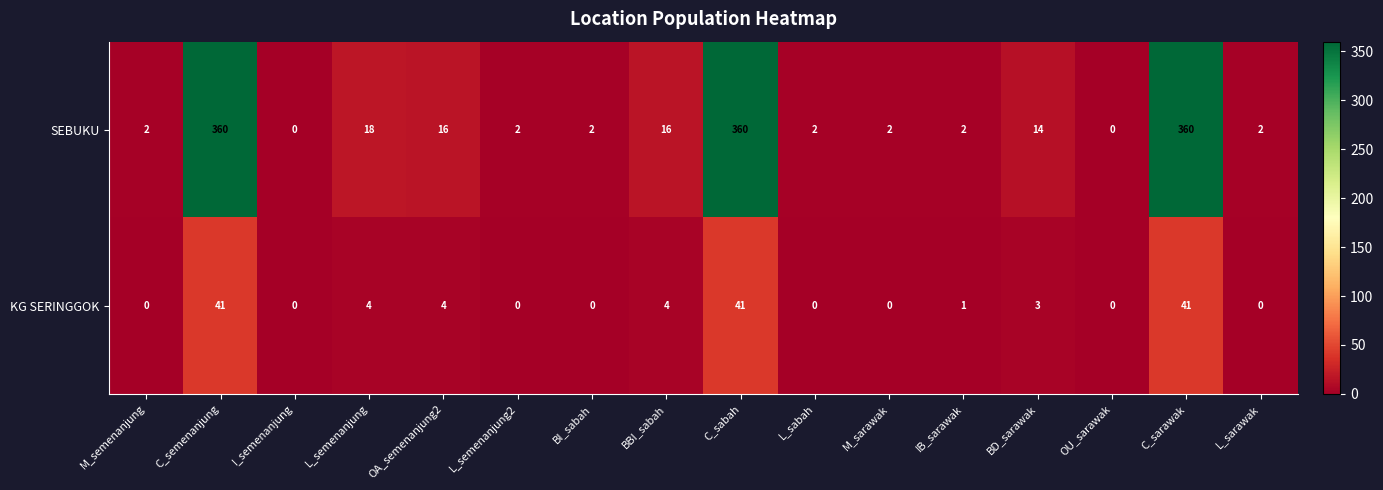

At which label is SEBUKU closest to 180?

L_semenanjung